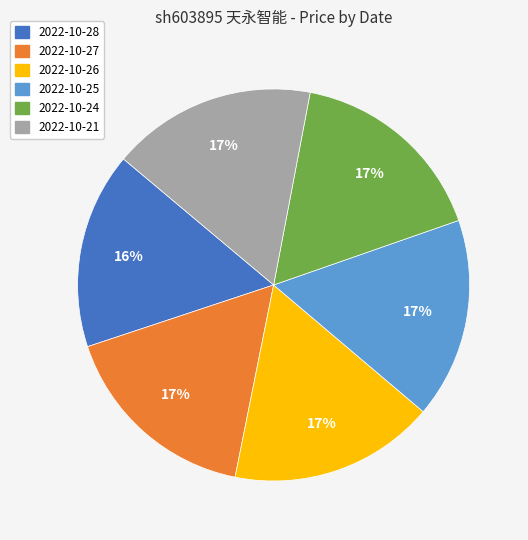

Is there a majority slice in this chart?

No